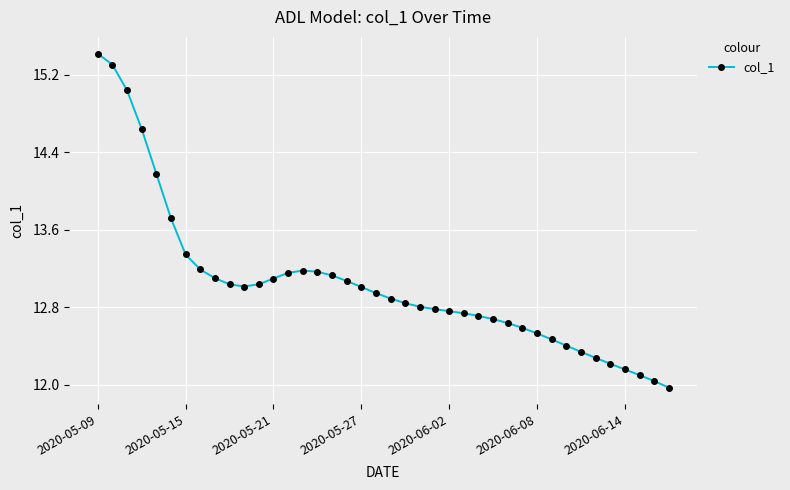

What is the maximum value shown in the chart?

15.4